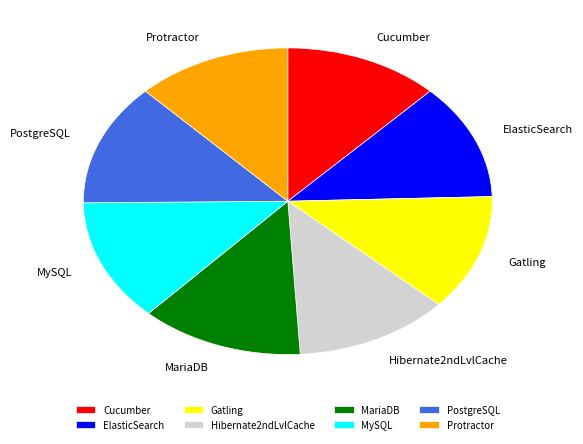

The MySQL slice represents 13% of the pie. True or false?

True